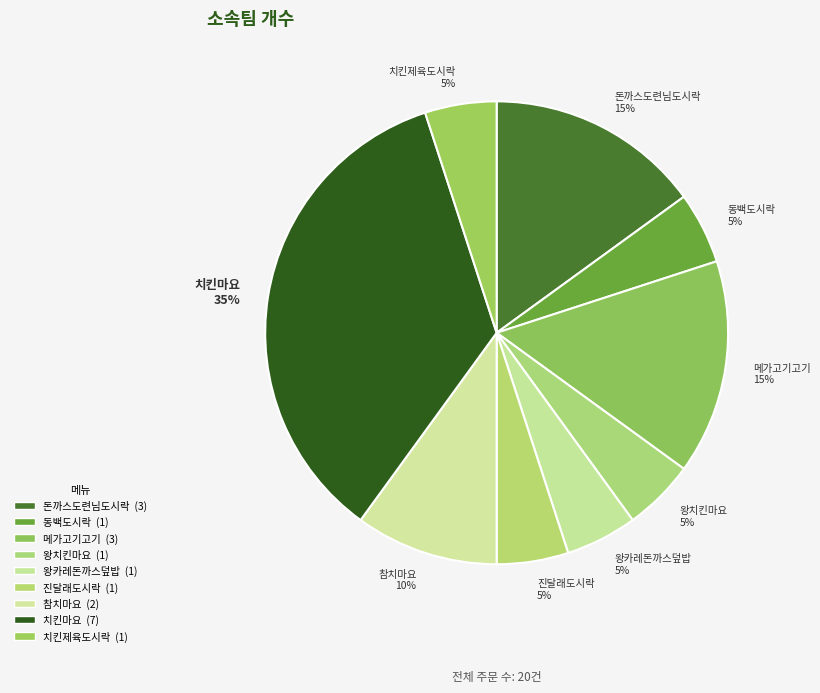

True or false: 치킨마요 accounts for 24% of the total.

False